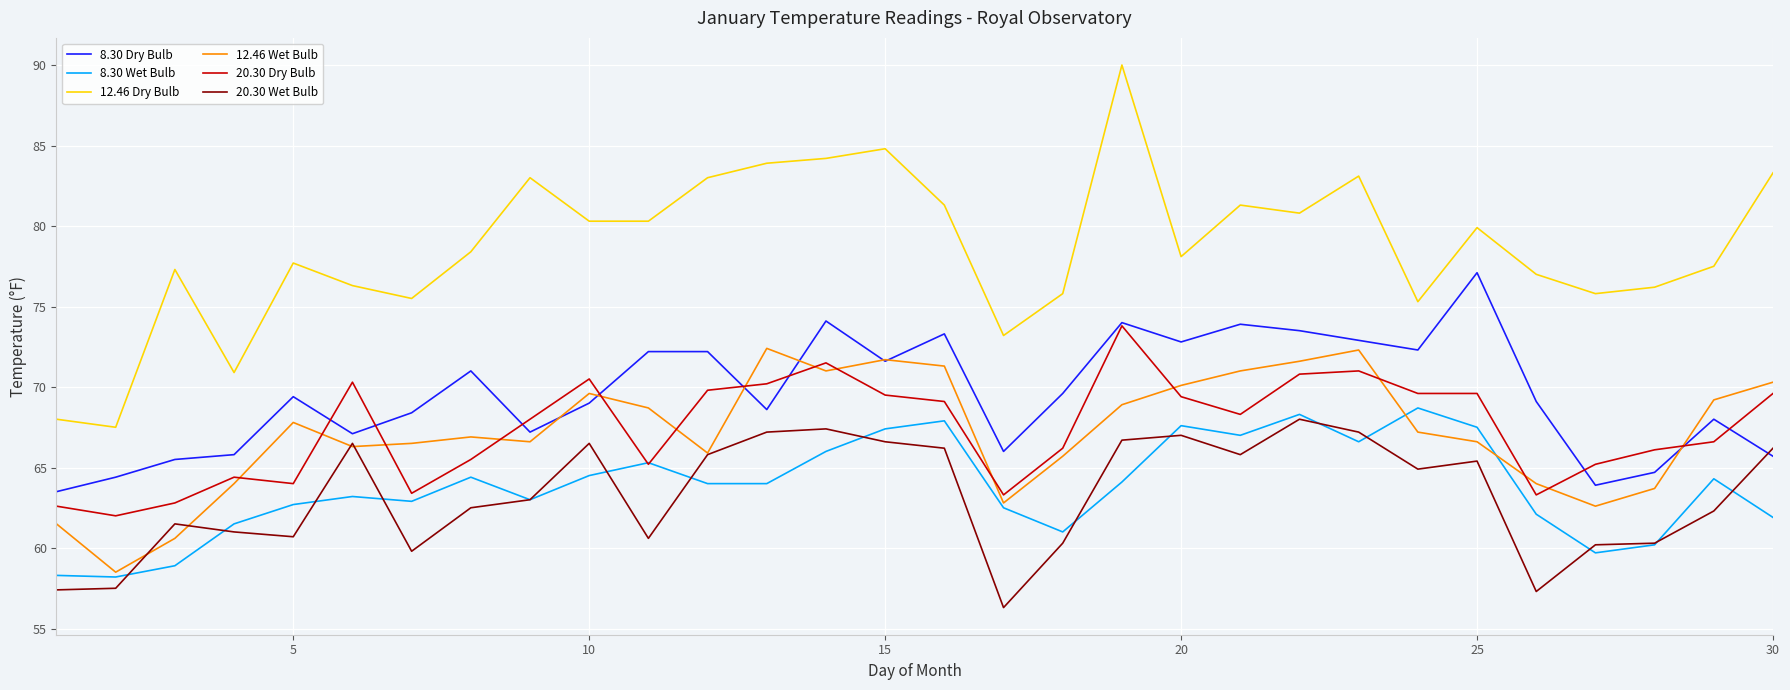

Which series has the largest range (max minus min)?

12.46 Dry Bulb